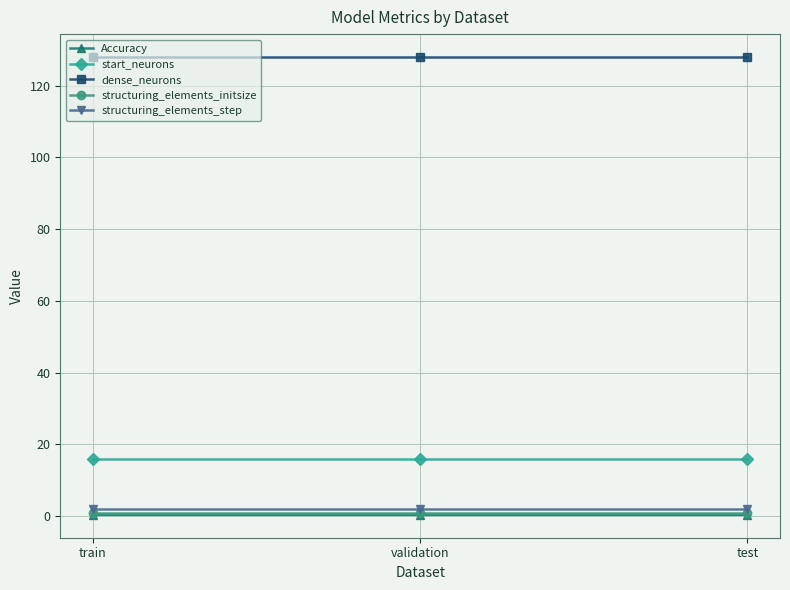

What is the minimum value for start_neurons?

16.0